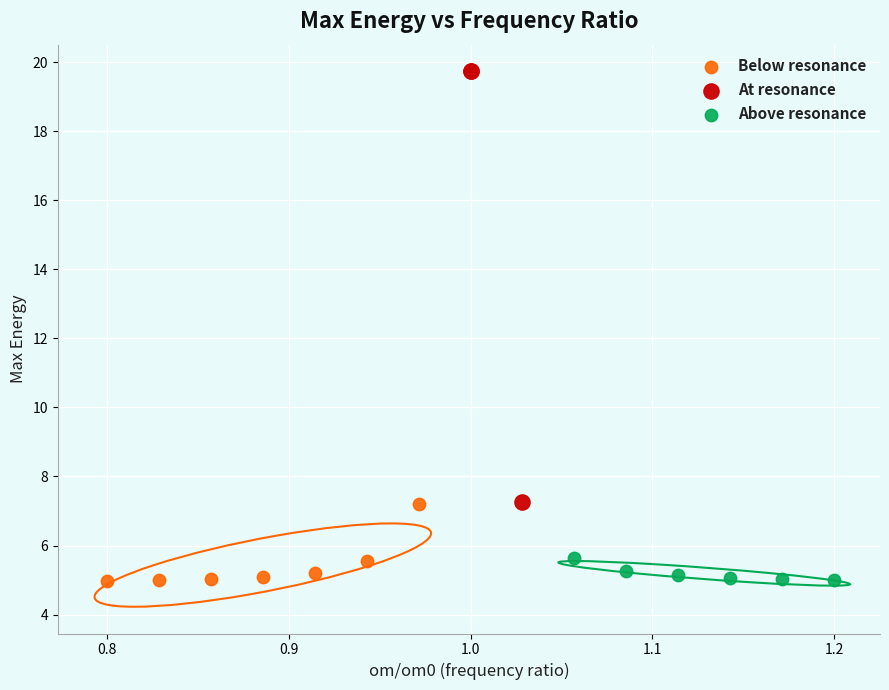

Which series has the widest spread of Y values?

At resonance